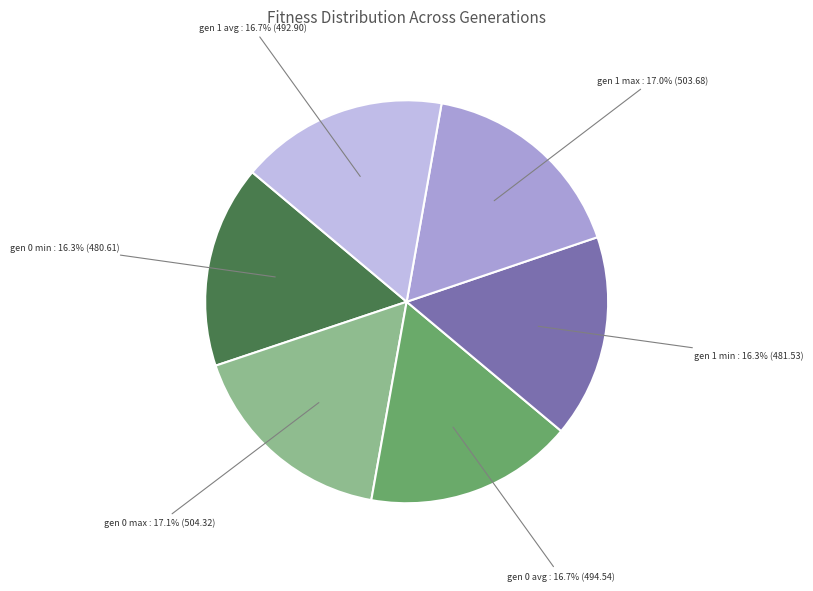

How much of the chart is everything except gen 0 avg?

83.3%